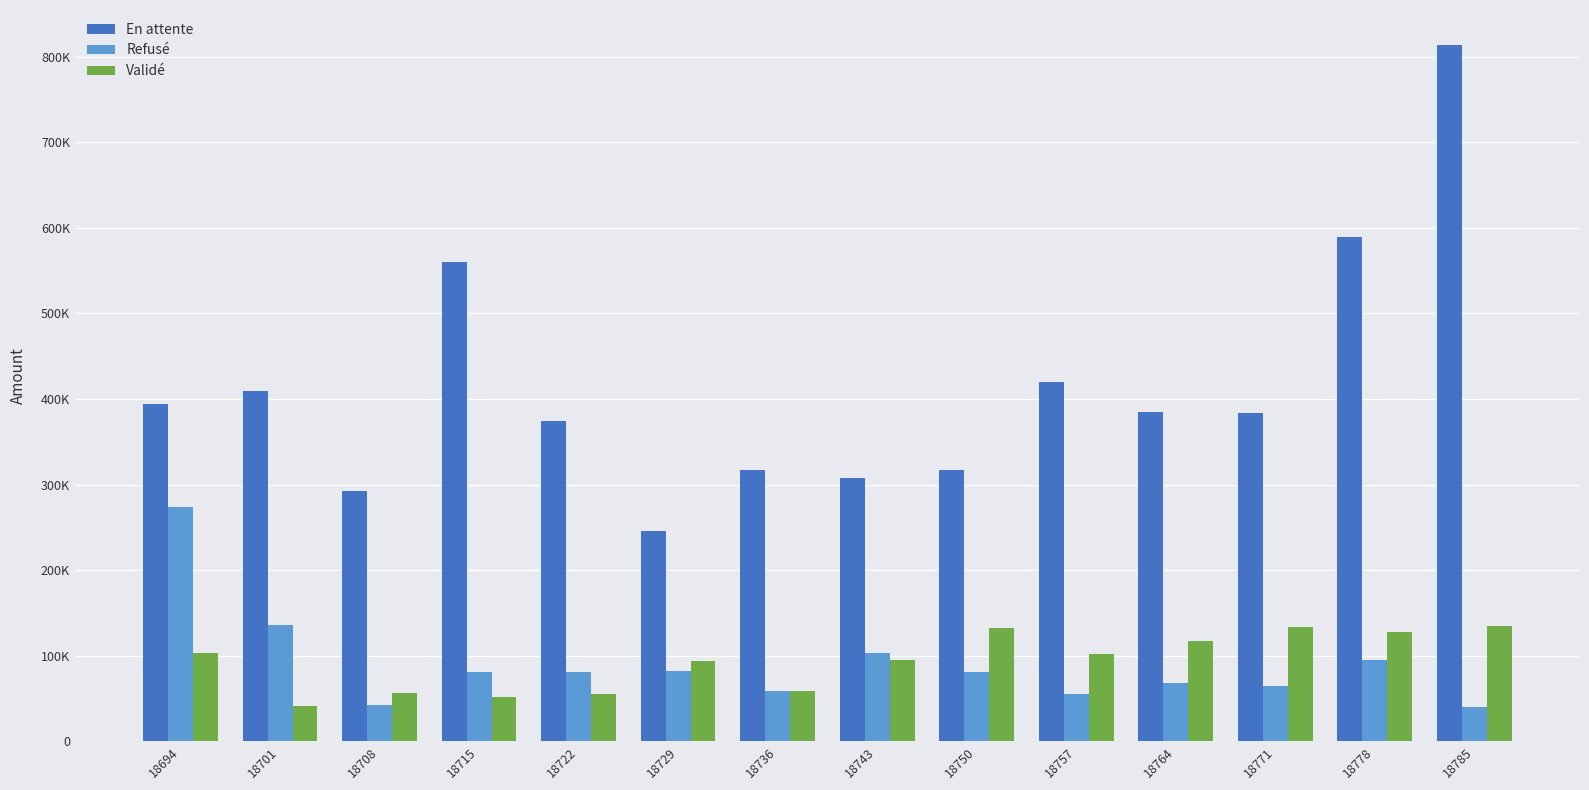

What is the difference between the maximum and minimum values in the En attente series?

567970.8